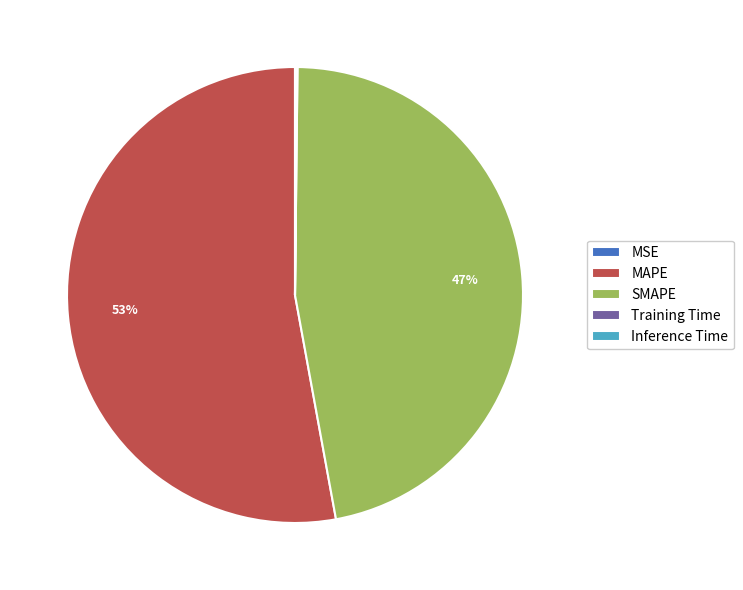

The SMAPE slice represents 47% of the pie. True or false?

True